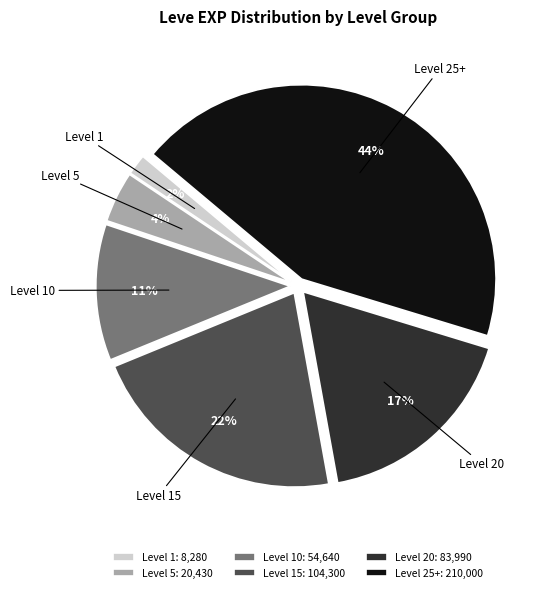

How many slices are in this pie chart?

6